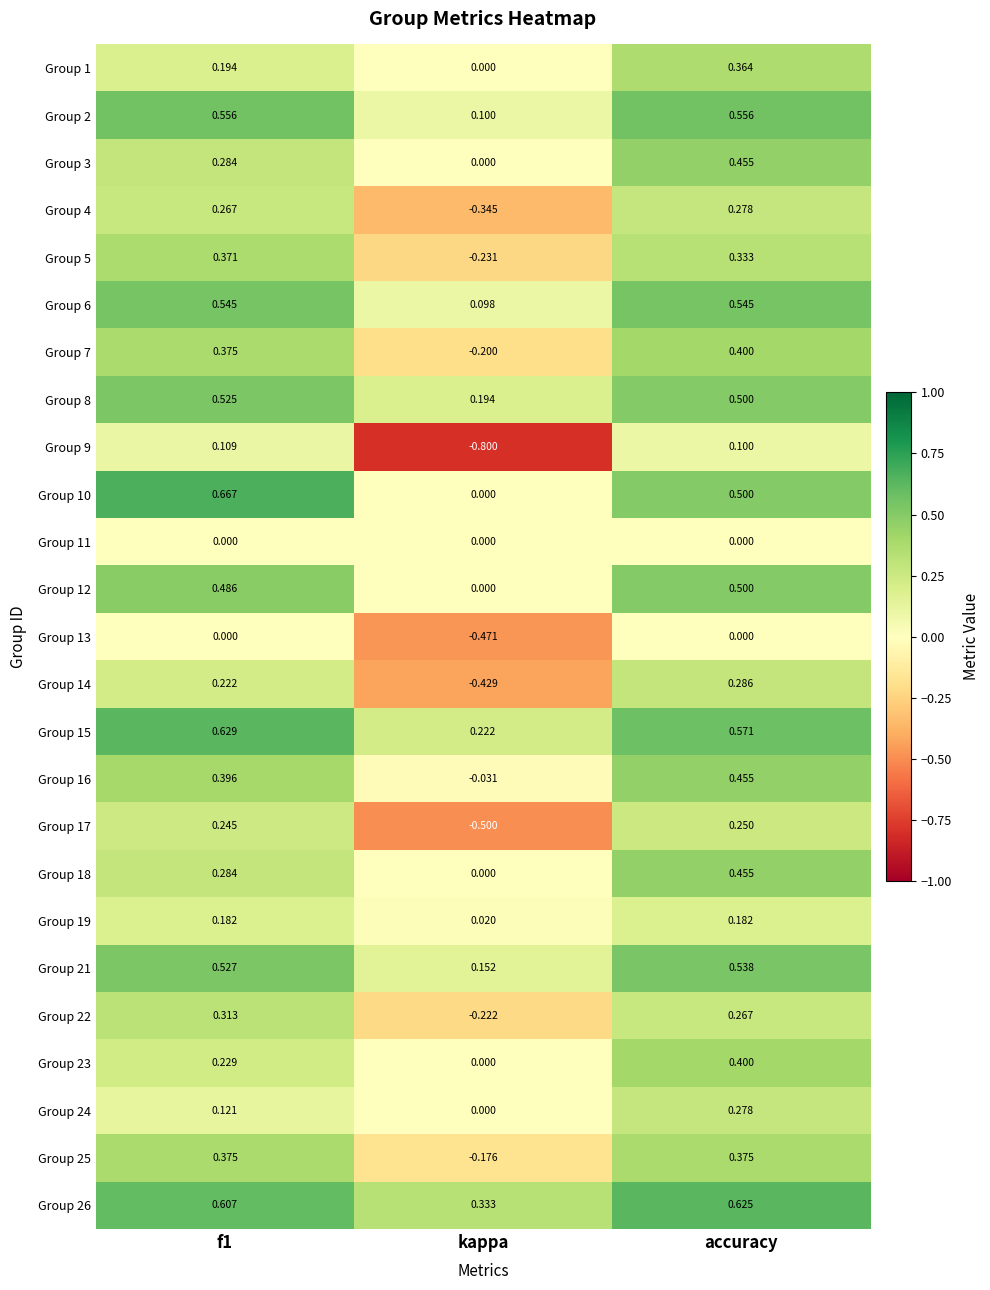

Which series has the largest total across all categories?

Group 26